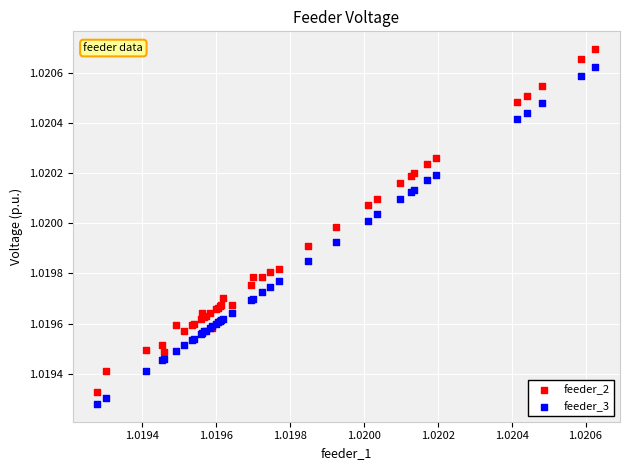

Which series has the widest spread of Y values?

feeder_2